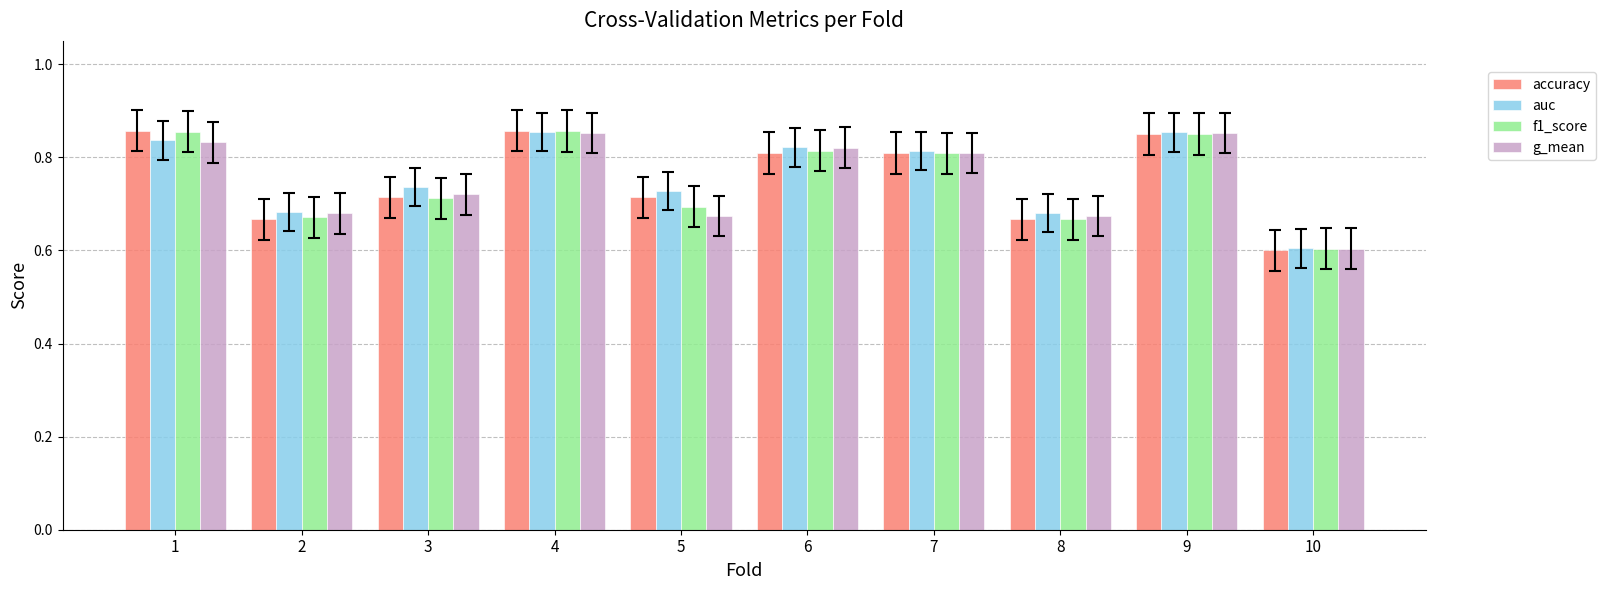

What is the total value across all series at 3?

2.9